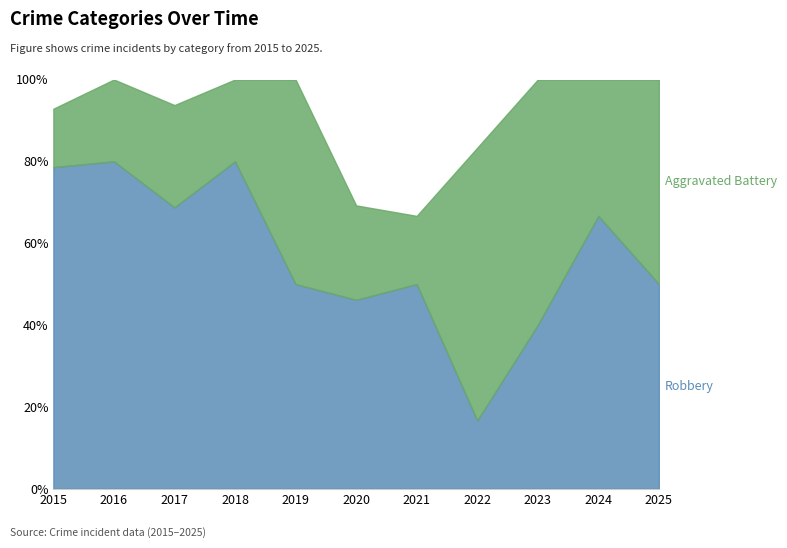

What is the total value across all series at 2017?

93.8